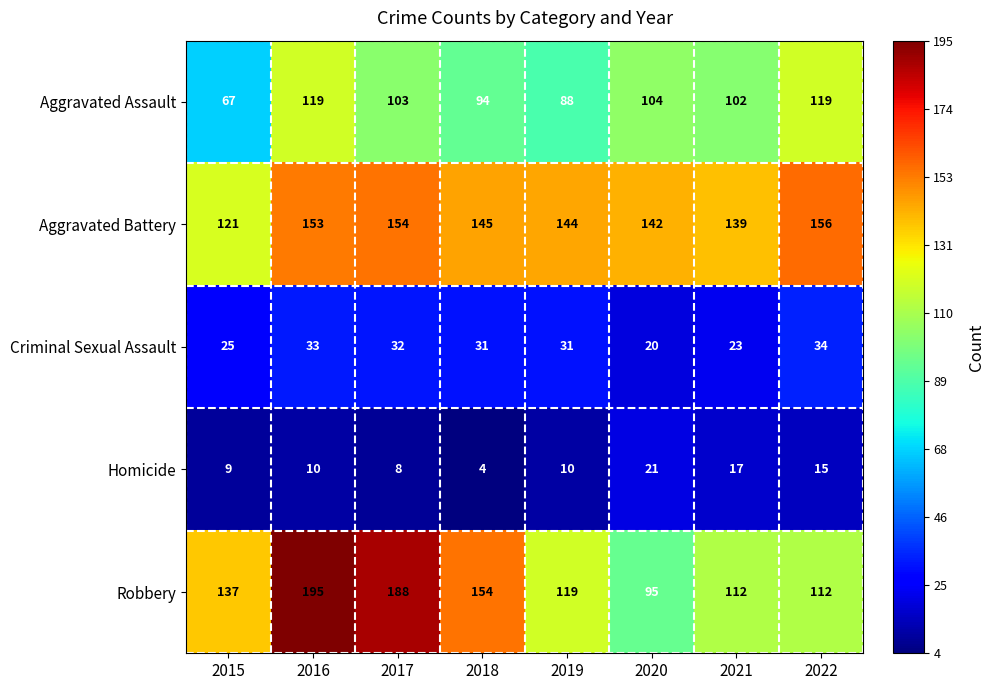

At how many categories does at least one series exceed 107?

8